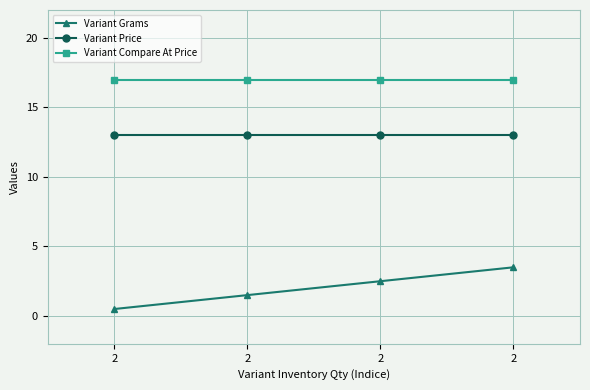

Count the number of categories in the chart.

4